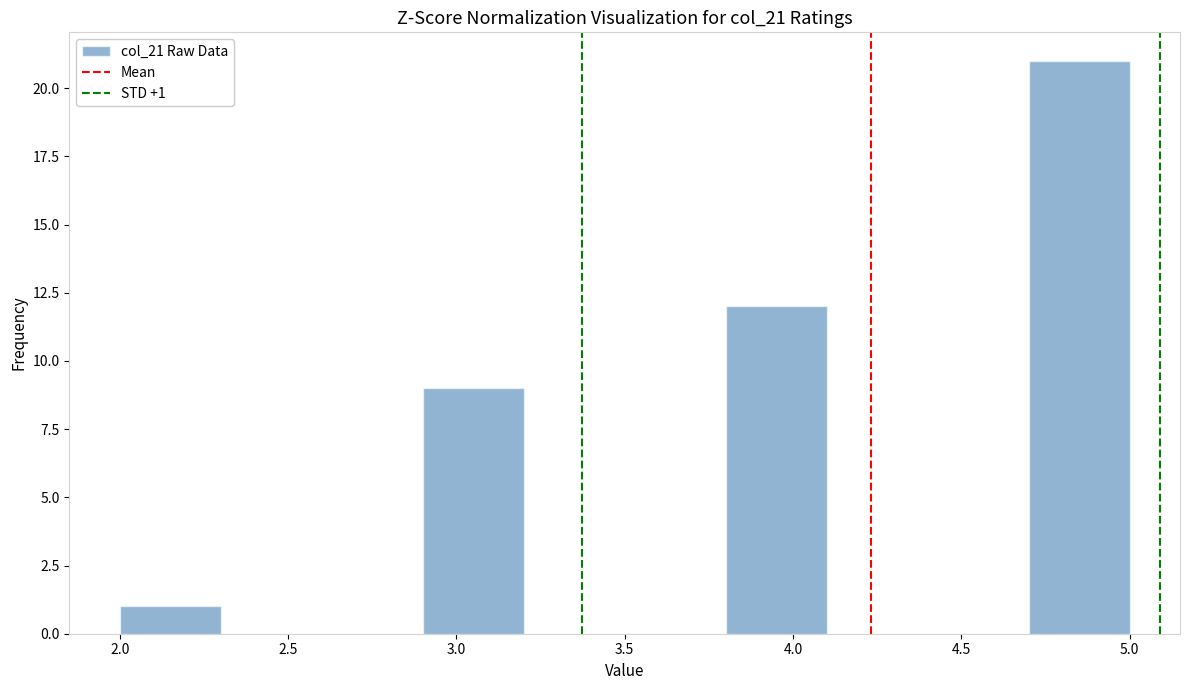

Which range on the x-axis has the tallest bar?

4.7 to 5.0